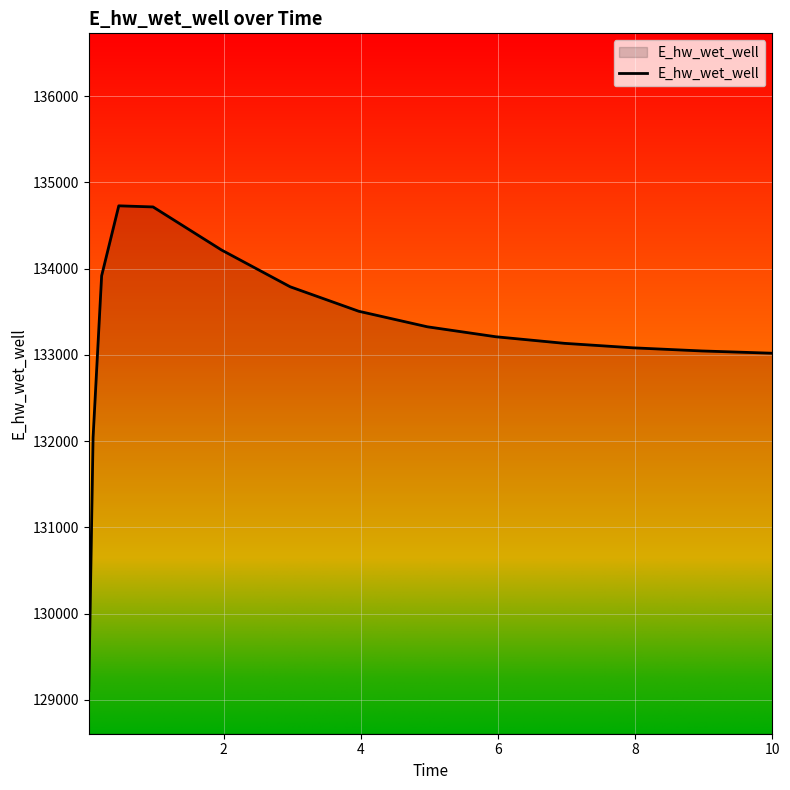

What is the maximum value shown in the chart?

134728.9